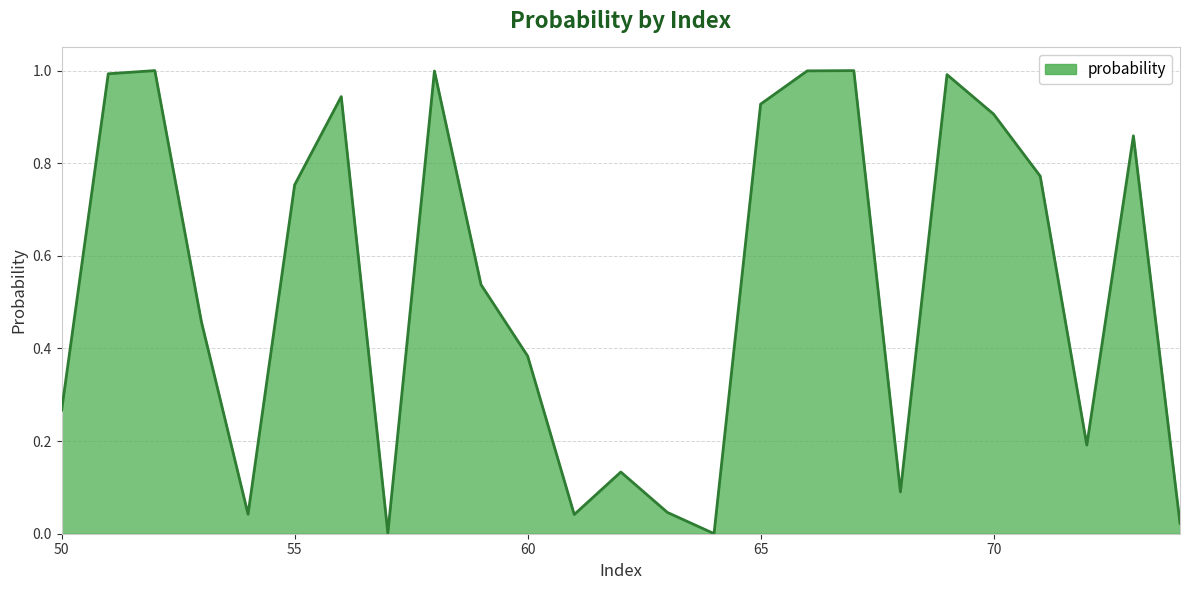

What is the maximum value shown in the chart?

1.0